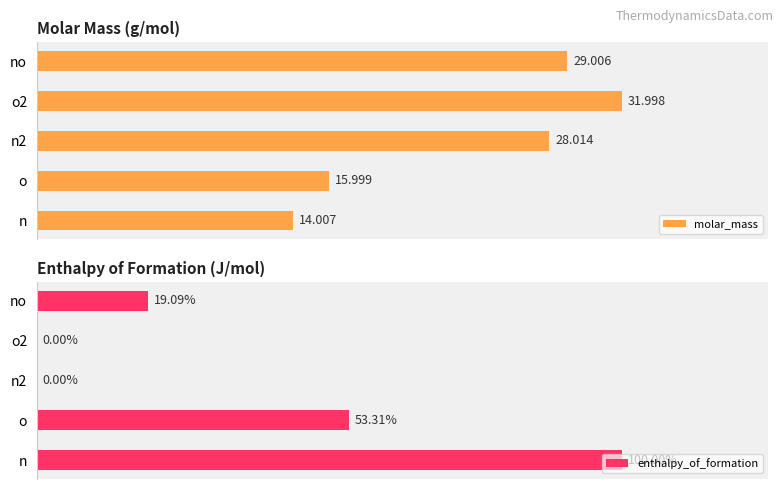

What is the average value of the enthalpy_of_formation series?

162320.0